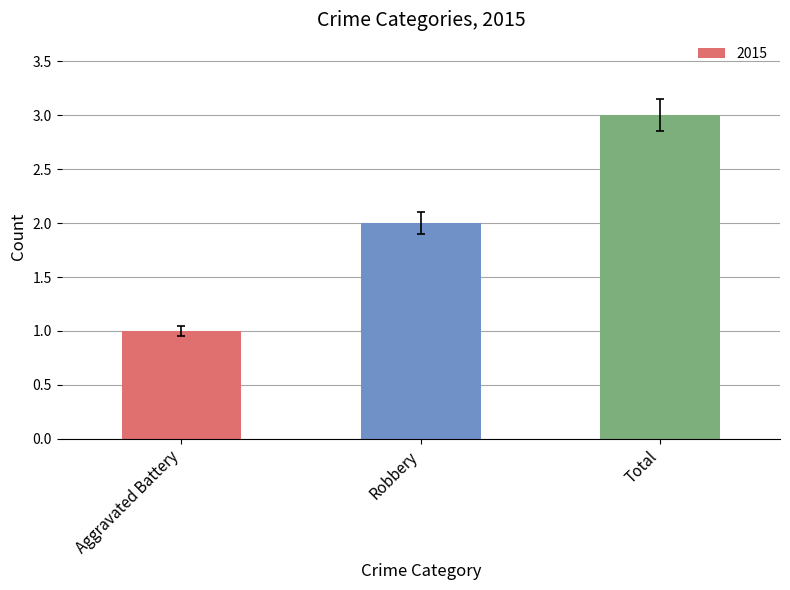

How many bars are there in total?

3